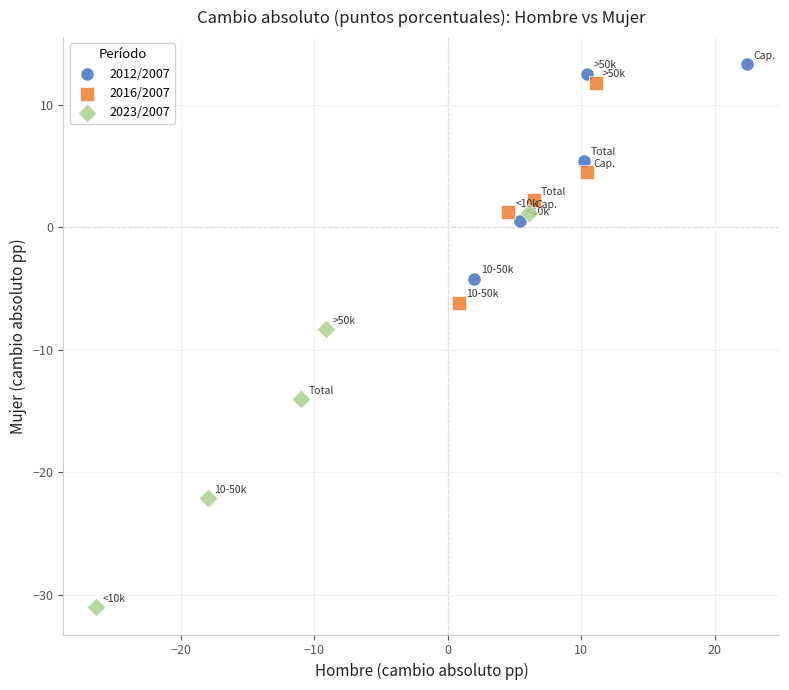

Which series reaches the minimum Y coordinate?

2023/2007